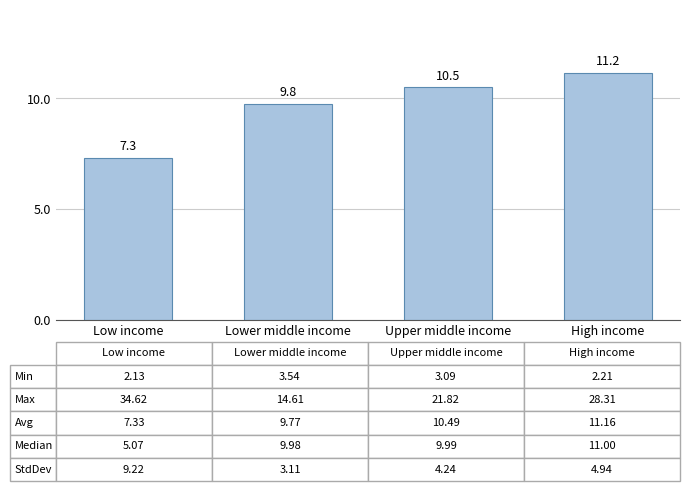

What is the greatest value displayed?

11.2